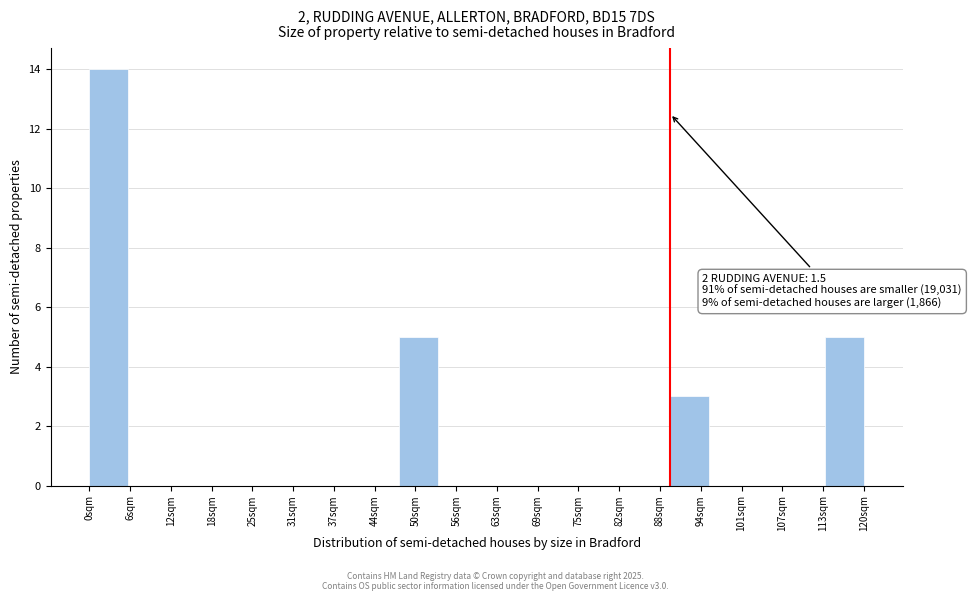

Which range on the x-axis has the tallest bar?

0 to 6